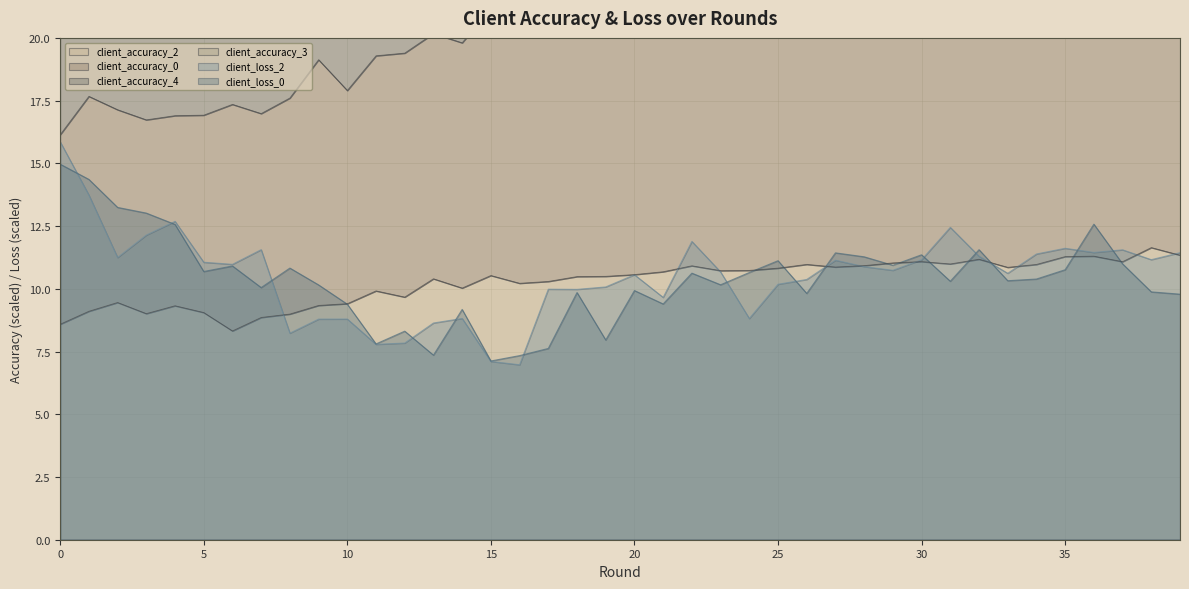

Read the client_accuracy_0 value at 36.

22.7